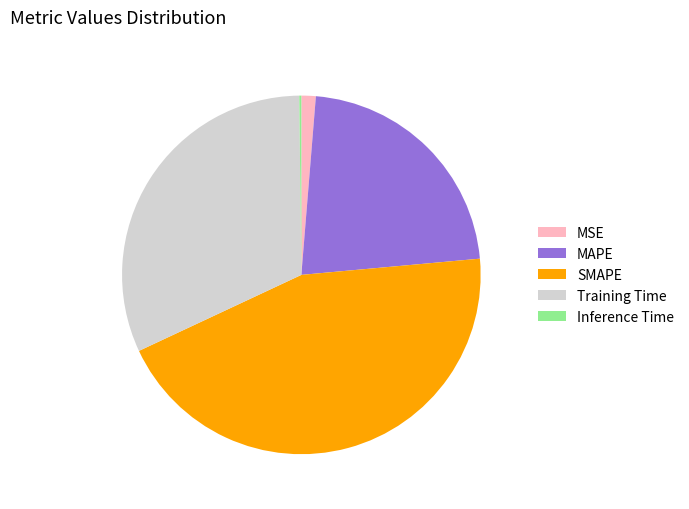

Combined, do Training Time and MSE account for over 50%?

No